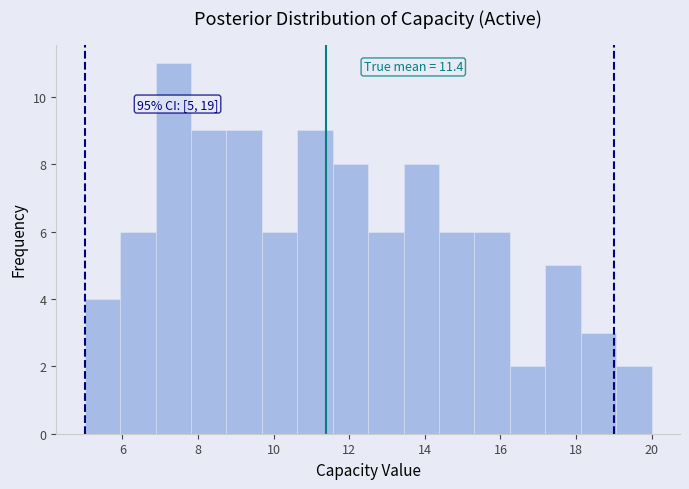

Over which range of the x-axis is the bar tallest?

6.8 to 7.8